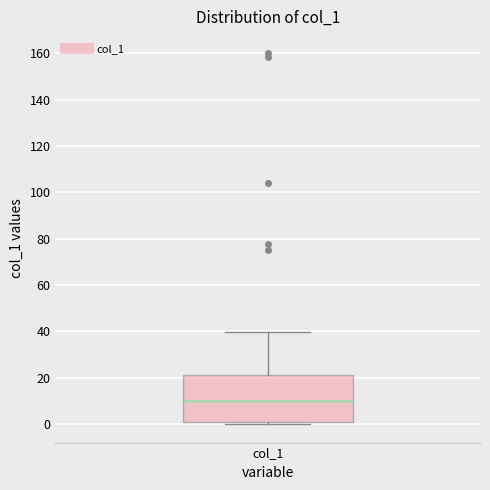

Transcribe this box plot: give where the median line is, the range the box spans, and where the two whiskers end, as read against the y-axis. The values are not printed on the chart, so give them approximately, as read against the axis.

median 10, box 2 to 20, whiskers 0 to 40